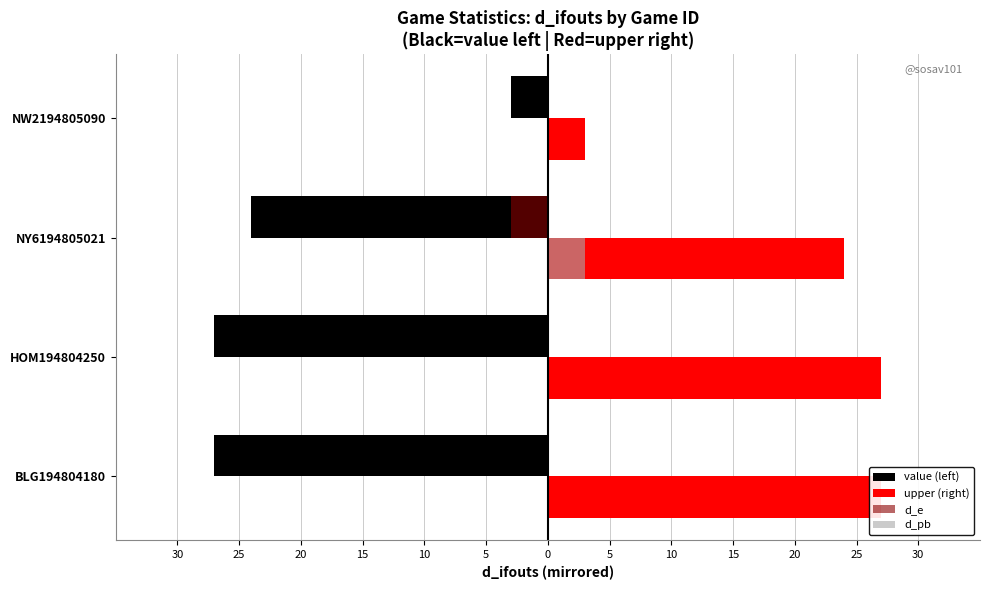

Which series has the largest range (max minus min)?

value (left)